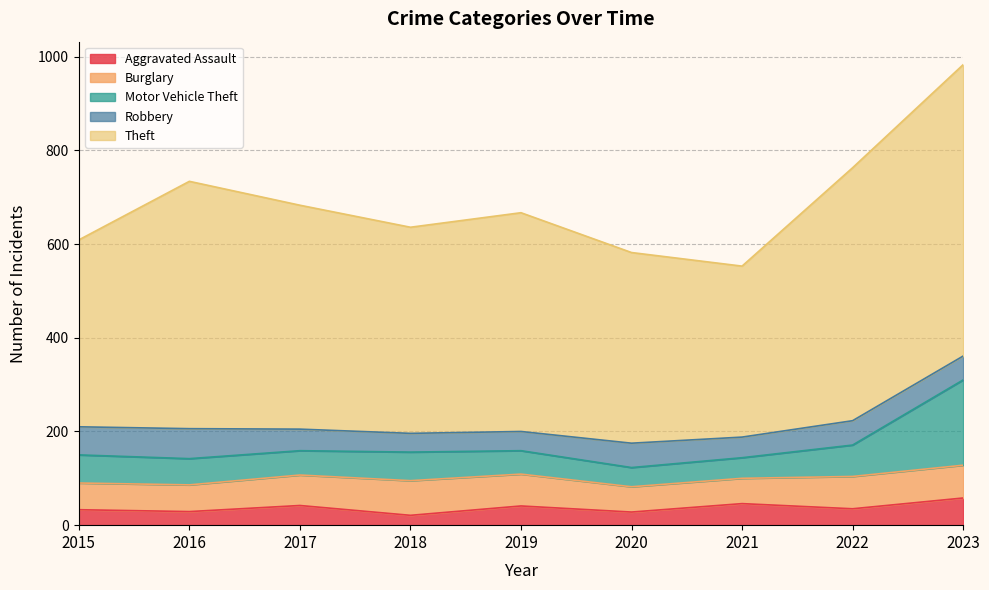

What is the difference between the maximum and minimum values in the Burglary series?

20